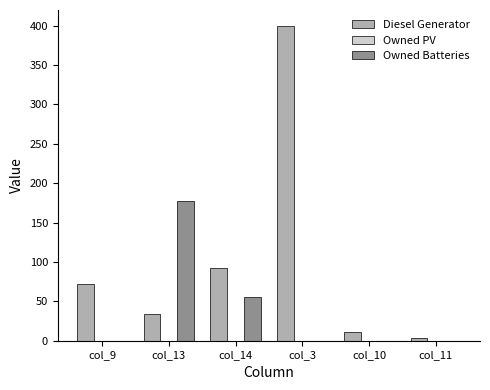

What is the greatest value displayed?

400